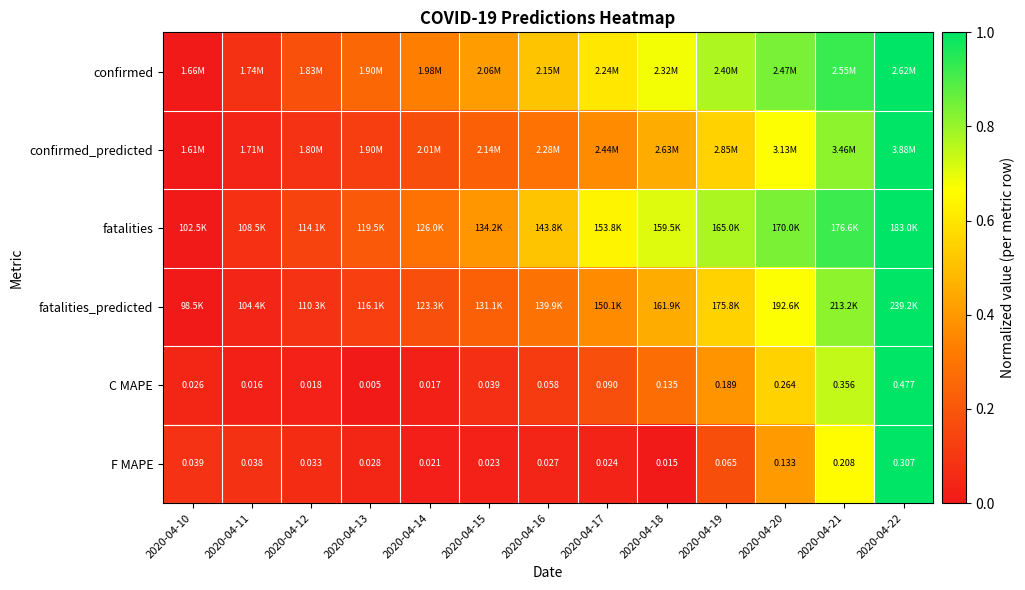

Is the value of C MAPE at 2020-04-15 greater than the value of F MAPE at 2020-04-11?

Yes